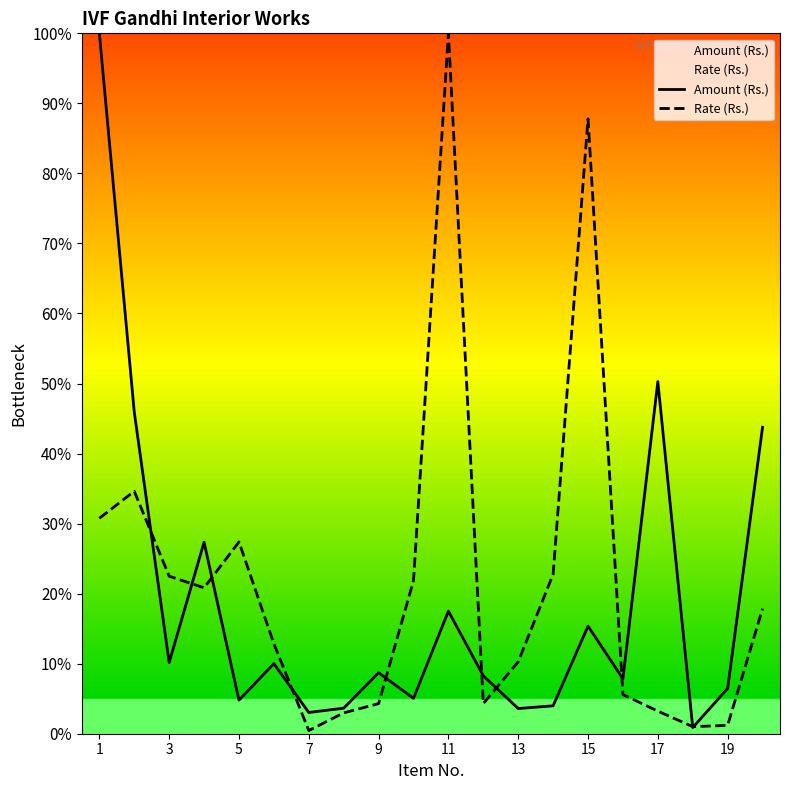

The Amount (Rs.) series shows 81901.5 at 19. True or false?

False